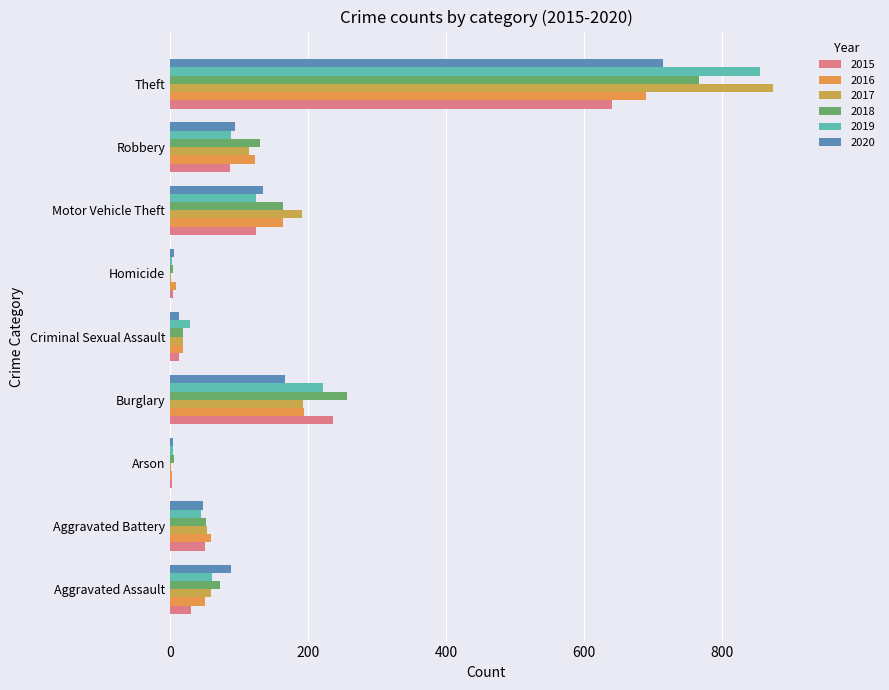

The 2015 series shows 50 at Aggravated Battery. True or false?

True